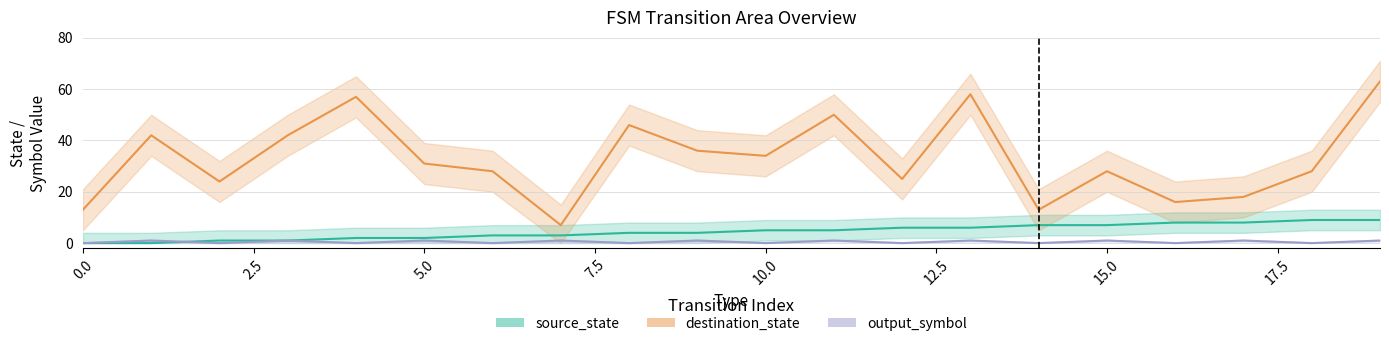

Which series changed the most between 0 and 19?

destination_state